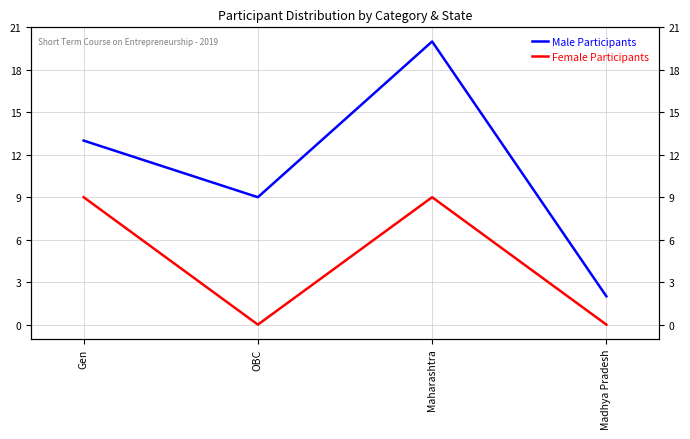

Reading left to right, list all the values displayed in this chart.

Male Participants: Gen=13	OBC=9	Maharashtra=20	Madhya Pradesh=2
Female Participants: Gen=9	OBC=0	Maharashtra=9	Madhya Pradesh=0